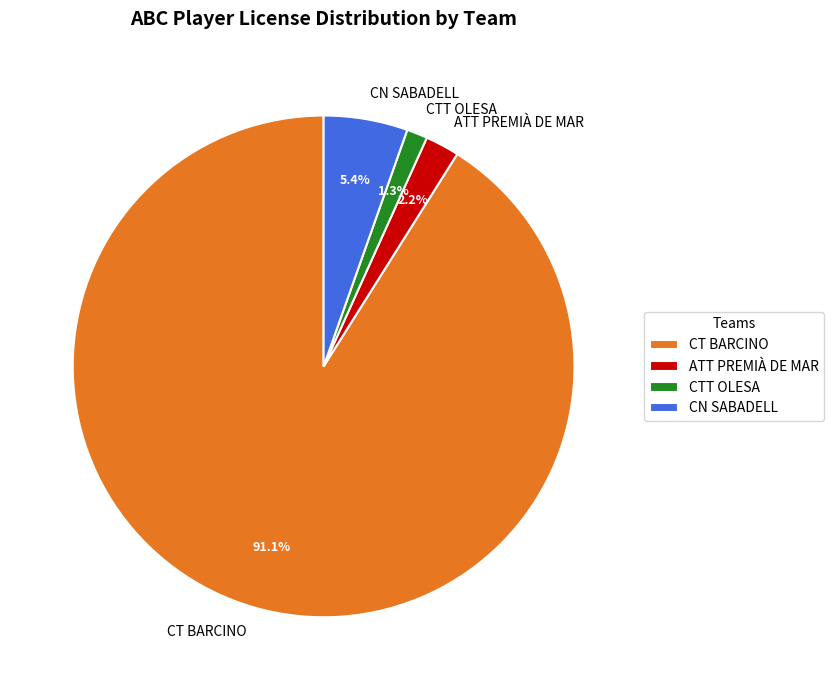

Is it true that ATT PREMIÀ DE MAR is 2% of the pie?

True